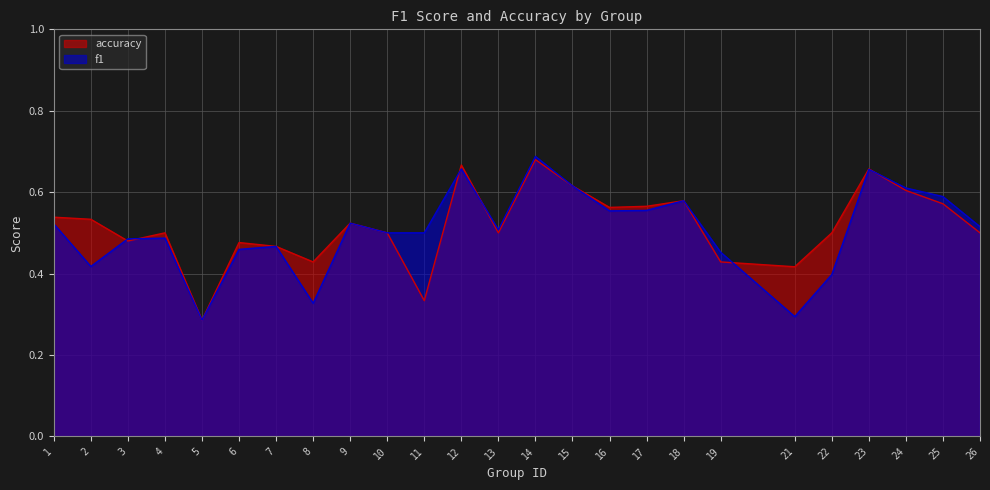

Reading left to right, extract all data points from this chart.

f1: 0.5	0.4	0.5	0.5	0.3	0.5	0.5	0.3	0.5	0.5	0.5	0.7	0.5	0.7	0.6	0.6	0.6	0.6	0.5	0.3	0.4	0.7	0.6	0.6	0.5
accuracy: 0.5	0.5	0.5	0.5	0.3	0.5	0.5	0.4	0.5	0.5	0.3	0.7	0.5	0.7	0.6	0.6	0.6	0.6	0.4	0.4	0.5	0.7	0.6	0.6	0.5